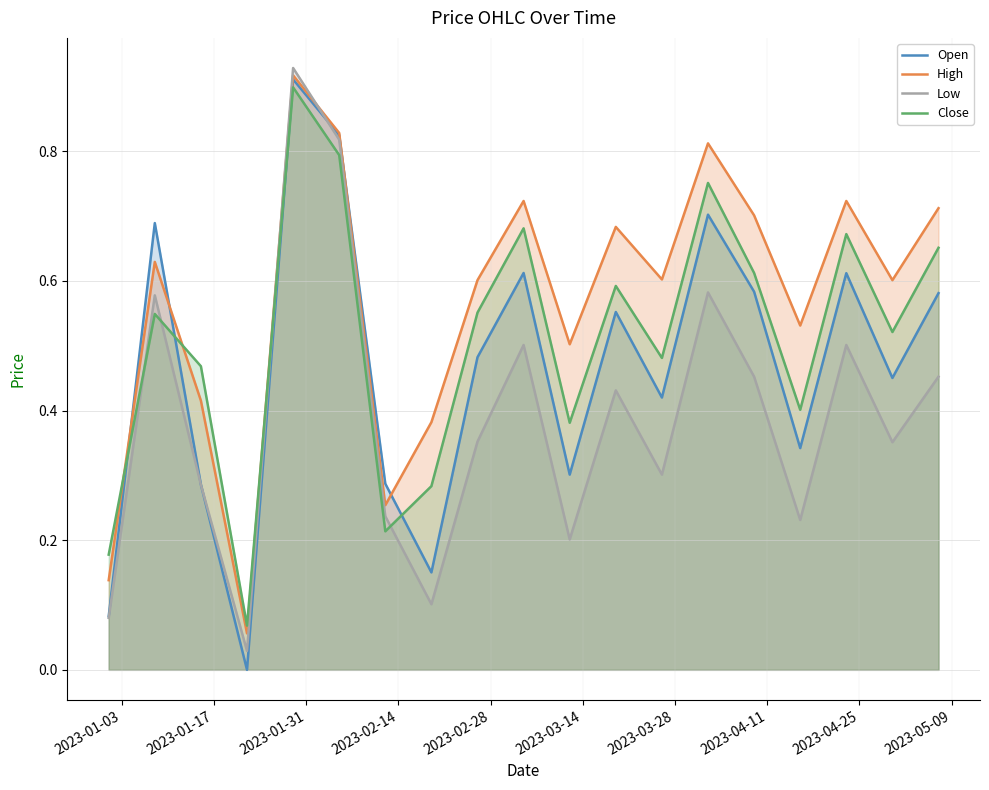

Which series has the largest total across all categories?

High